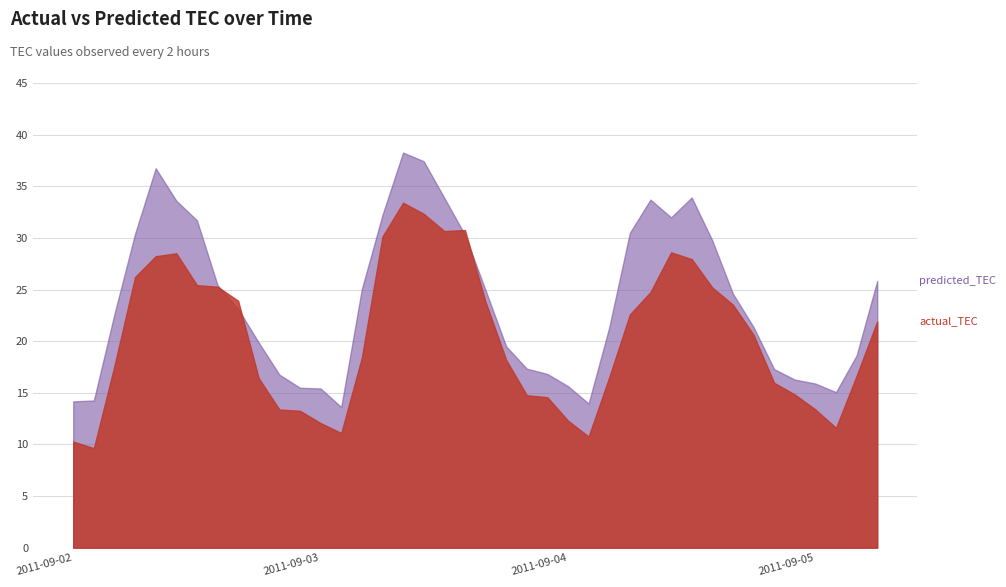

In actual_TEC, how many points are lower than both neighbors (excluding endpoints)?

5